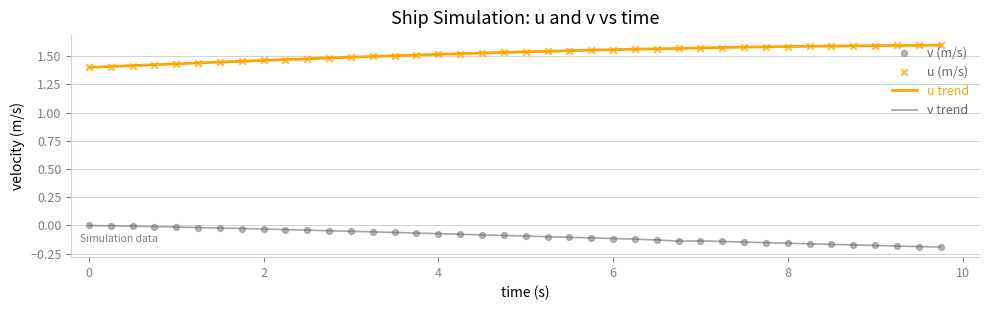

Which series has the largest total across all categories?

u trend